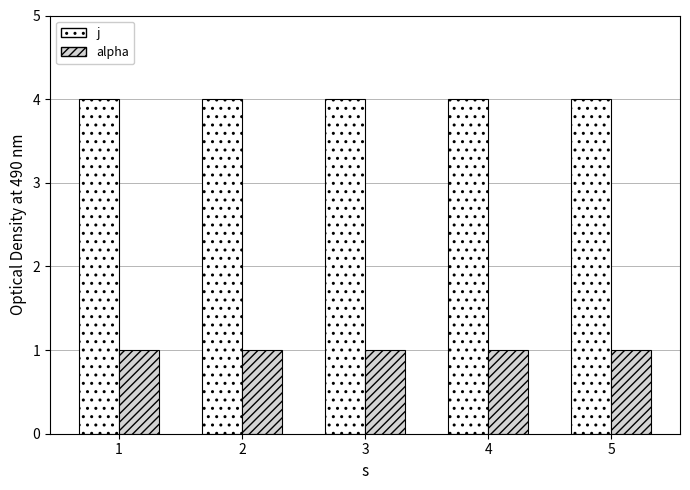

Is the value of j at 4 greater than the value of alpha at 5?

Yes